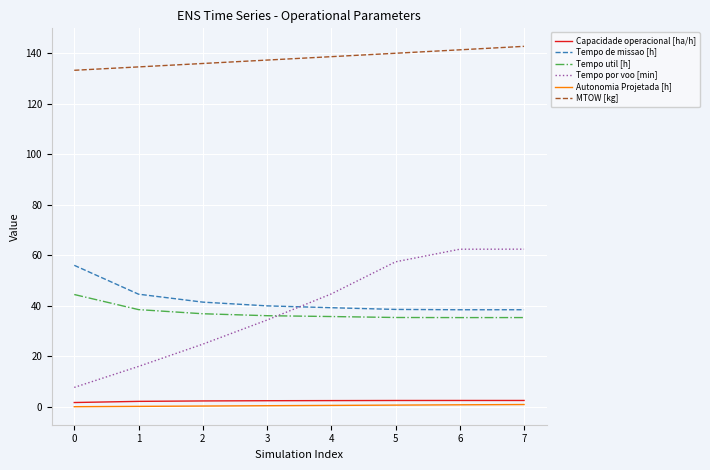

How many lines are shown in the chart?

6